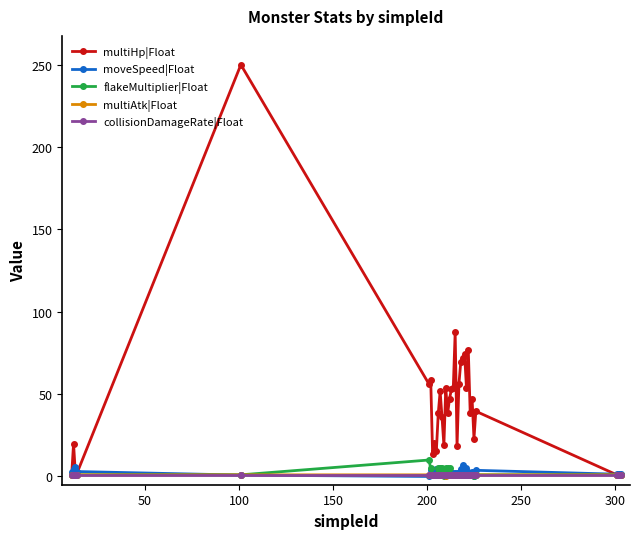

Which series has the largest total across all categories?

multiHp|Float